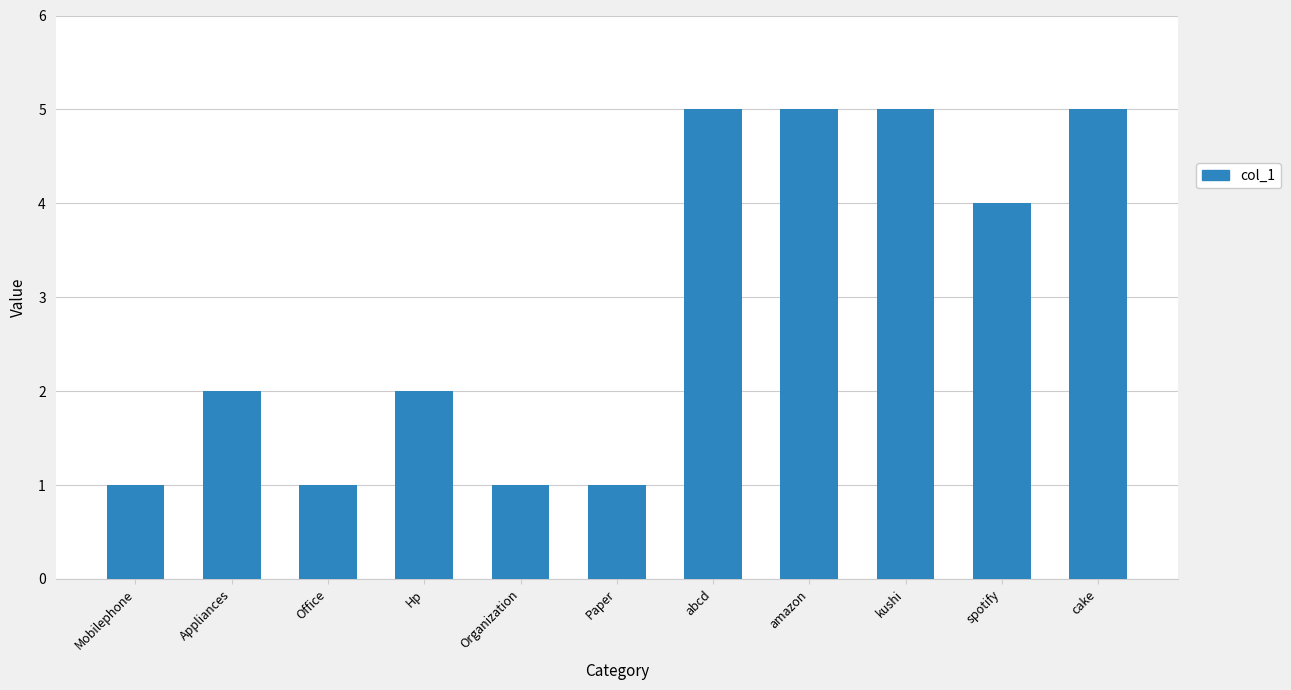

What is the maximum value shown in the chart?

5